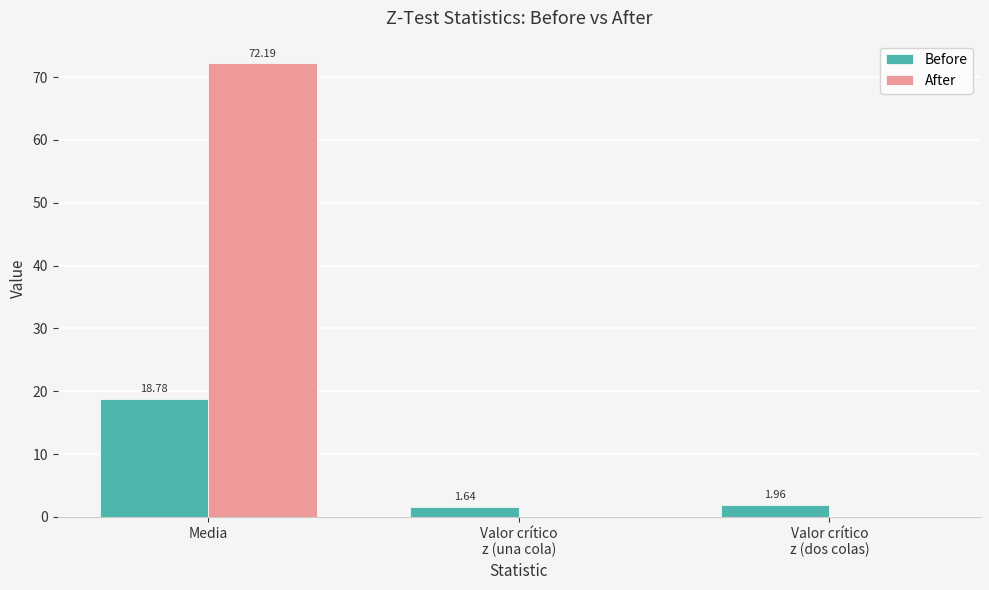

What is the average value of the Before series?

7.5